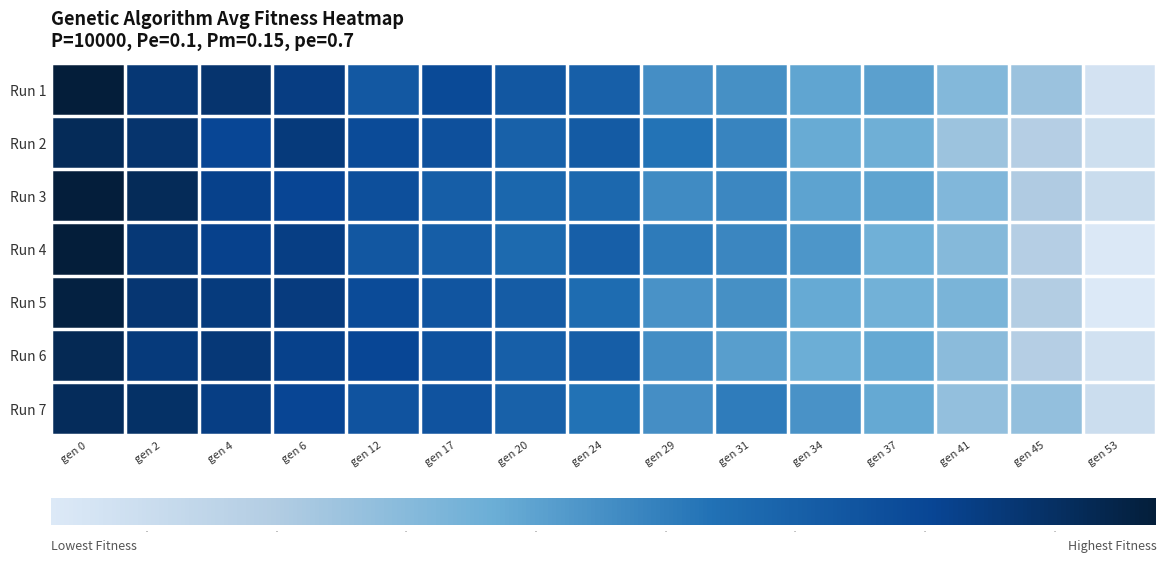

Which has a higher value, gen 34 or gen 24?

gen 24